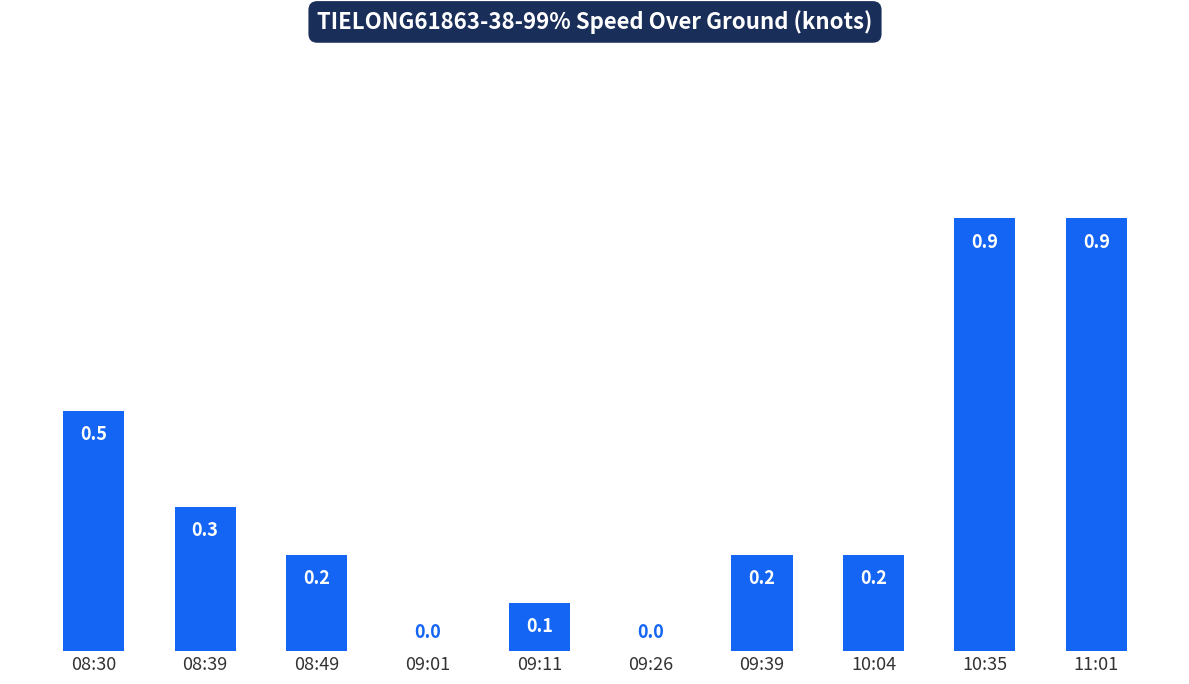

Count the number of data series in this chart.

1